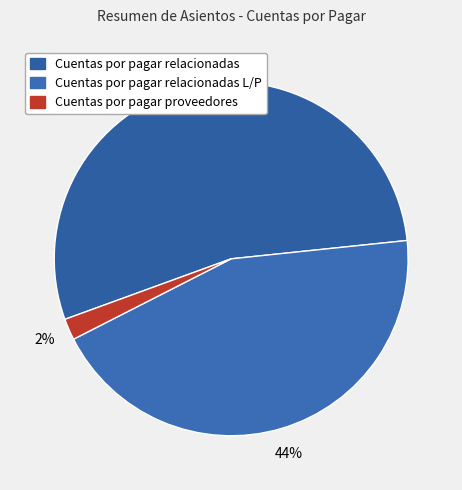

To the nearest percent, what is the combined percentage of Cuentas por pagar relacionadas and Cuentas por pagar proveedores?

56%